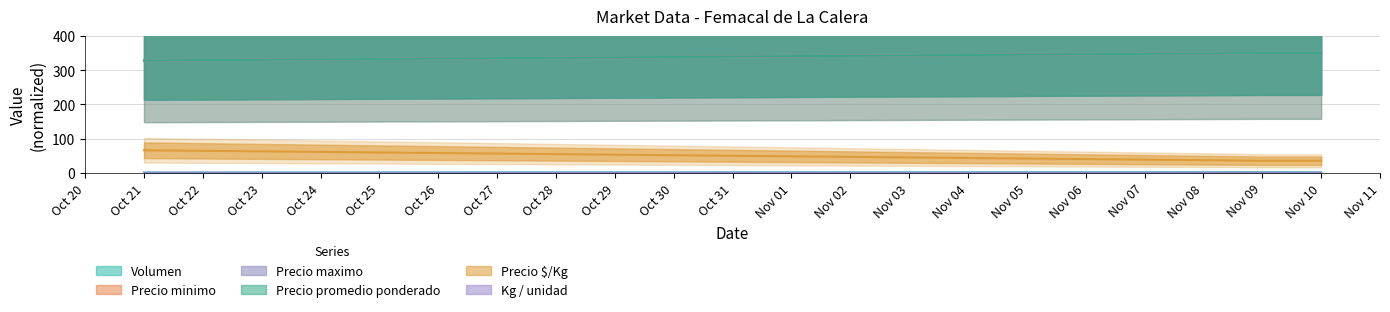

What is the approximate value of Precio promedio ponderado at Nov 09?

350.0